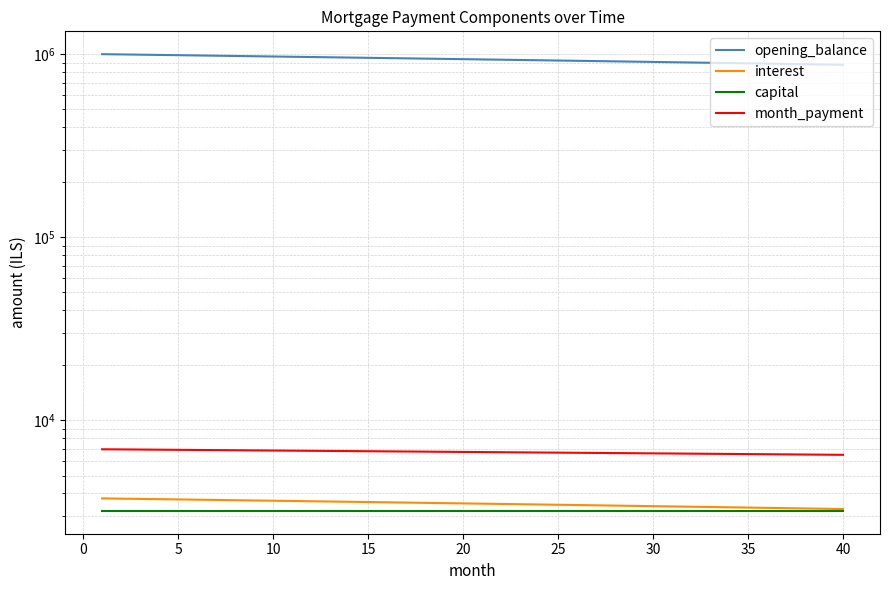

True or false: capital and interest intersect in this chart.

False